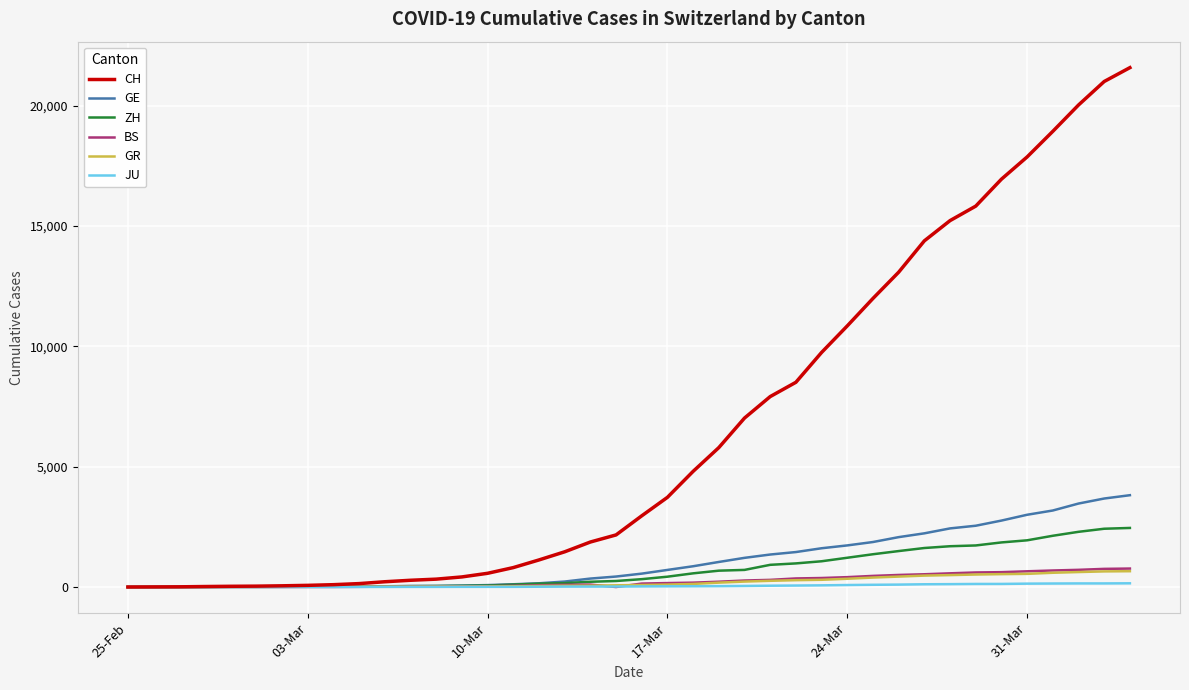

What is the greatest value displayed?

21587